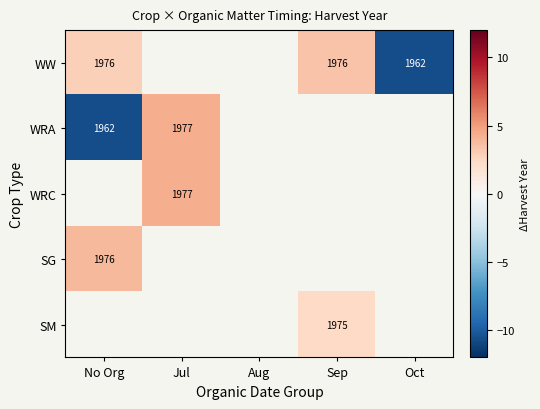

How many series are shown in this chart?

5